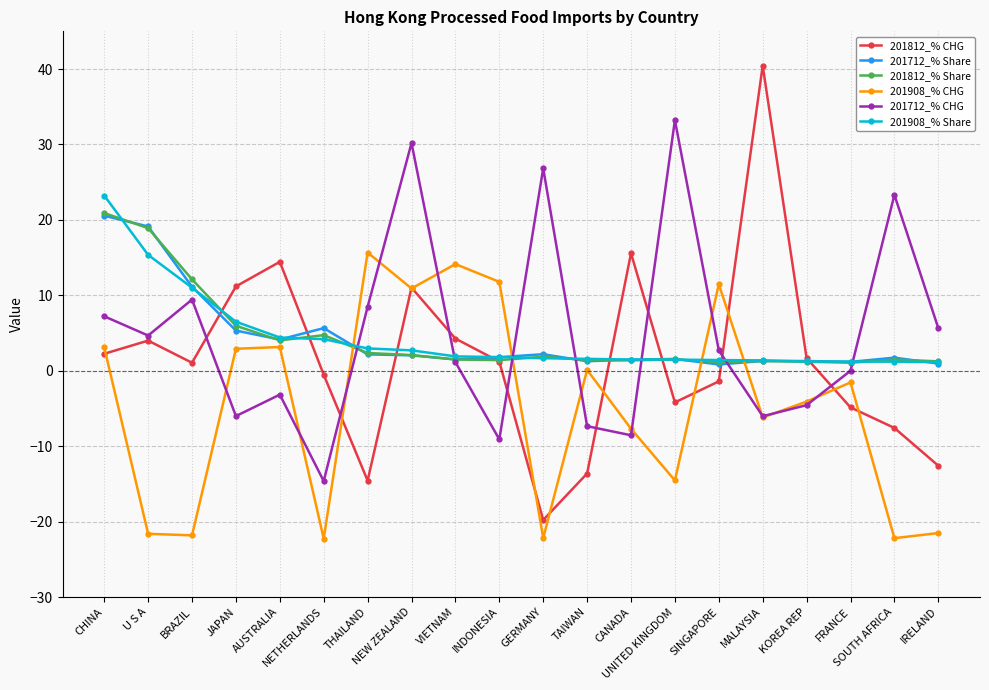

Which series changed the most between GERMANY and UNITED KINGDOM?

201812_% CHG